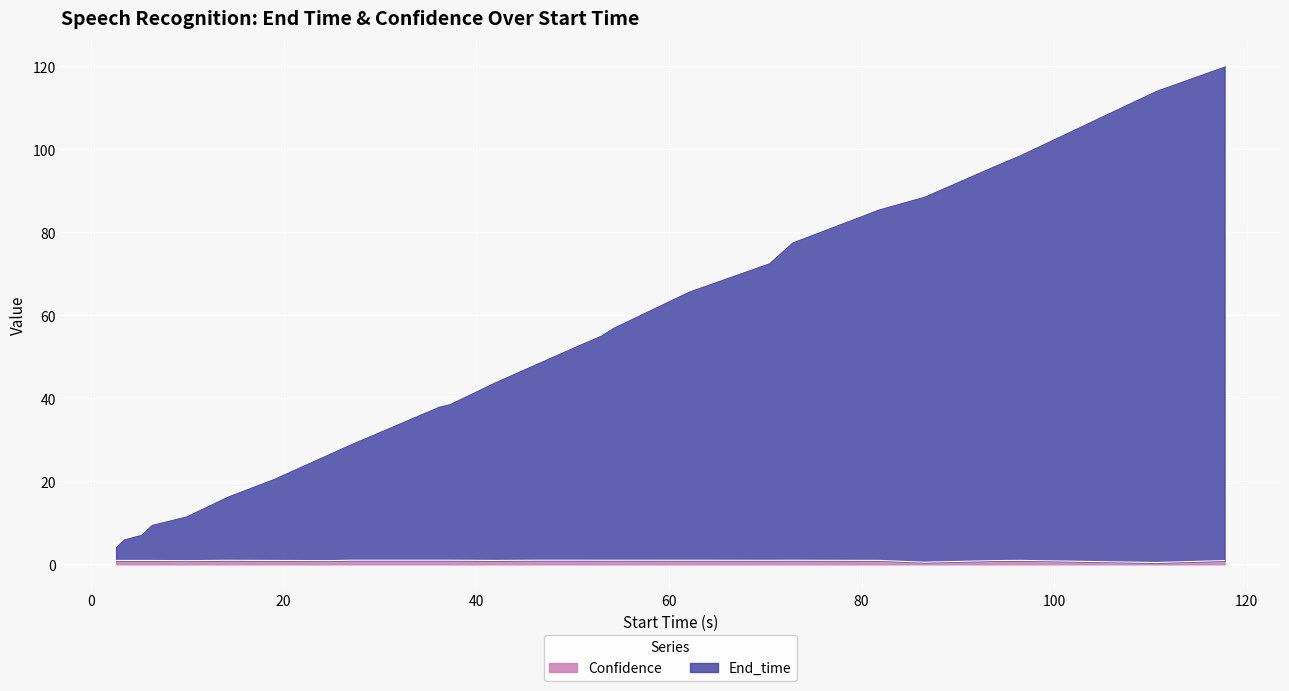

Does the chart display data point markers on the line(s)?

No